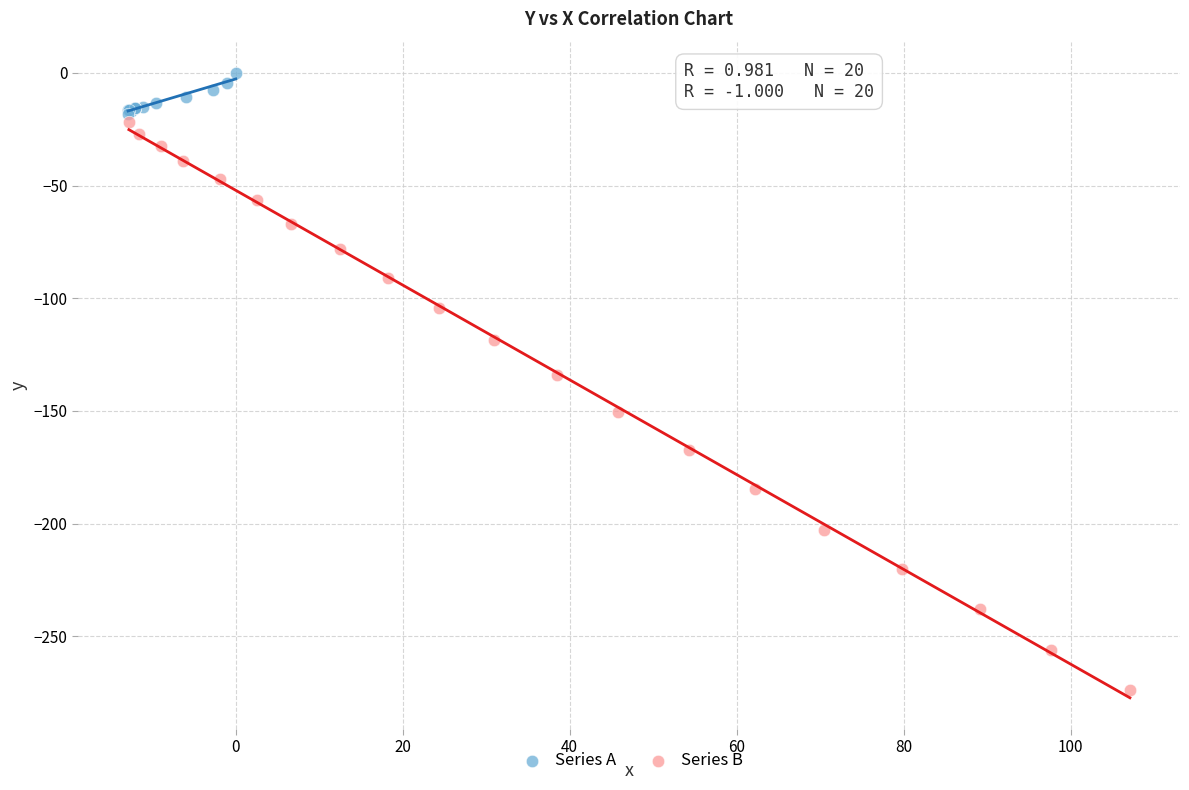

Which series reaches the maximum Y coordinate?

Series A